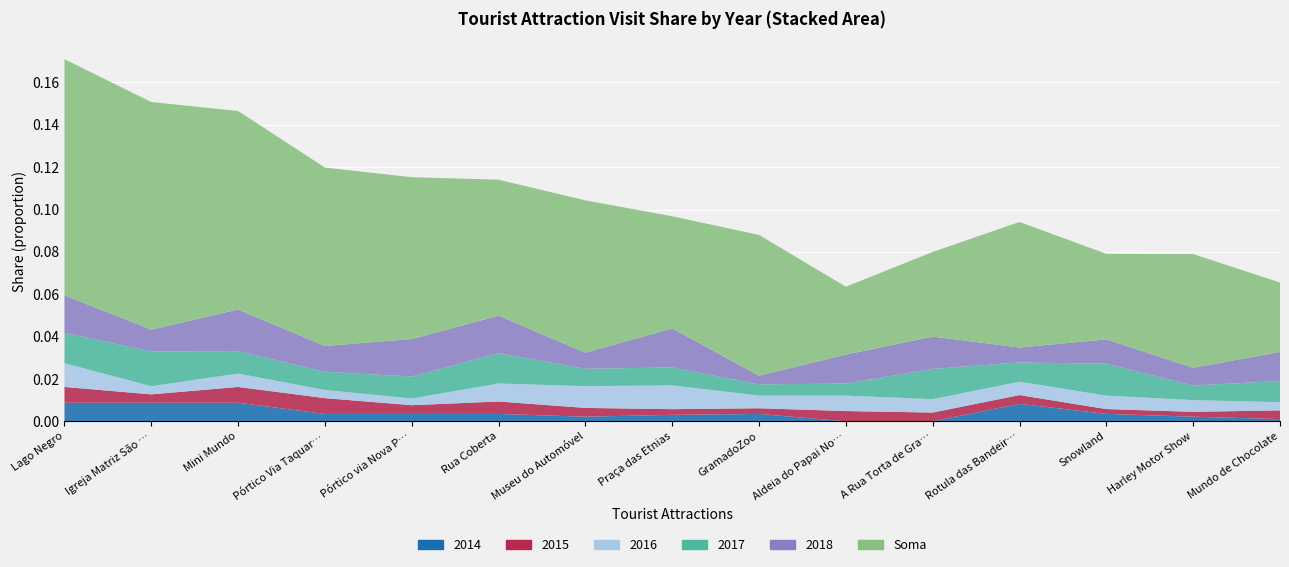

Reading right to left, what are all the values shown in this chart?

2014: Mundo de Chocolate=0.0	Harley Motor Show=0.0	Snowland=0.0	Rotula das Bandeiras=0.0	A Rua Torta de Gramado=0.0	Aldeia do Papai Noel=0.0	GramadoZoo=0.0	Praça das Etnias=0.0	Museu do Automóvel=0.0	Rua Coberta=0.0	Pórtico via Nova Petrópolis=0.0	Pórtico Via Taquara=0.0	Mini Mundo=0.0	Igreja Matriz São Pedro Apóstolo=0.0	Lago Negro=0.0
2015: Mundo de Chocolate=0.0	Harley Motor Show=0.0	Snowland=0.0	Rotula das Bandeiras=0.0	A Rua Torta de Gramado=0.0	Aldeia do Papai Noel=0.0	GramadoZoo=0.0	Praça das Etnias=0.0	Museu do Automóvel=0.0	Rua Coberta=0.0	Pórtico via Nova Petrópolis=0.0	Pórtico Via Taquara=0.0	Mini Mundo=0.0	Igreja Matriz São Pedro Apóstolo=0.0	Lago Negro=0.0
2016: Mundo de Chocolate=0.0	Harley Motor Show=0.0	Snowland=0.0	Rotula das Bandeiras=0.0	A Rua Torta de Gramado=0.0	Aldeia do Papai Noel=0.0	GramadoZoo=0.0	Praça das Etnias=0.0	Museu do Automóvel=0.0	Rua Coberta=0.0	Pórtico via Nova Petrópolis=0.0	Pórtico Via Taquara=0.0	Mini Mundo=0.0	Igreja Matriz São Pedro Apóstolo=0.0	Lago Negro=0.0
2017: Mundo de Chocolate=0.0	Harley Motor Show=0.0	Snowland=0.0	Rotula das Bandeiras=0.0	A Rua Torta de Gramado=0.0	Aldeia do Papai Noel=0.0	GramadoZoo=0.0	Praça das Etnias=0.0	Museu do Automóvel=0.0	Rua Coberta=0.0	Pórtico via Nova Petrópolis=0.0	Pórtico Via Taquara=0.0	Mini Mundo=0.0	Igreja Matriz São Pedro Apóstolo=0.0	Lago Negro=0.0
2018: Mundo de Chocolate=0.0	Harley Motor Show=0.0	Snowland=0.0	Rotula das Bandeiras=0.0	A Rua Torta de Gramado=0.0	Aldeia do Papai Noel=0.0	GramadoZoo=0.0	Praça das Etnias=0.0	Museu do Automóvel=0.0	Rua Coberta=0.0	Pórtico via Nova Petrópolis=0.0	Pórtico Via Taquara=0.0	Mini Mundo=0.0	Igreja Matriz São Pedro Apóstolo=0.0	Lago Negro=0.0
Soma: Mundo de Chocolate=0.0	Harley Motor Show=0.1	Snowland=0.0	Rotula das Bandeiras=0.1	A Rua Torta de Gramado=0.0	Aldeia do Papai Noel=0.0	GramadoZoo=0.1	Praça das Etnias=0.1	Museu do Automóvel=0.1	Rua Coberta=0.1	Pórtico via Nova Petrópolis=0.1	Pórtico Via Taquara=0.1	Mini Mundo=0.1	Igreja Matriz São Pedro Apóstolo=0.1	Lago Negro=0.1